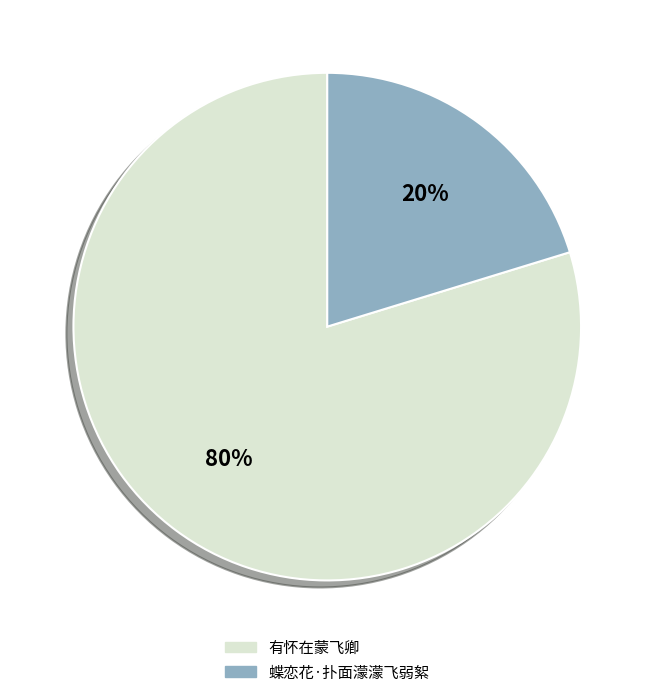

Which category has the smallest portion of the pie?

蝶恋花·扑面濛濛飞弱絮